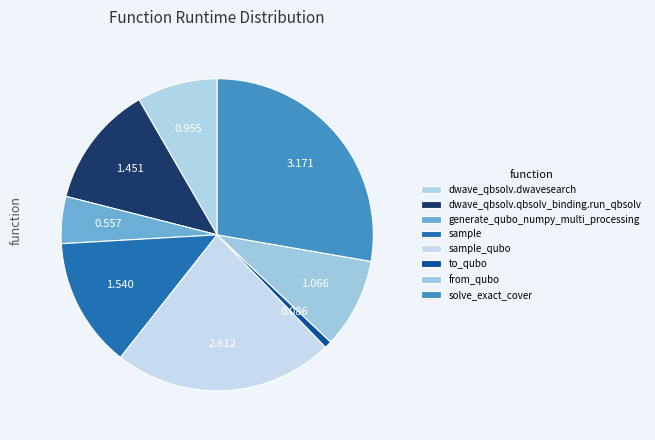

How many segments does this pie chart have?

8